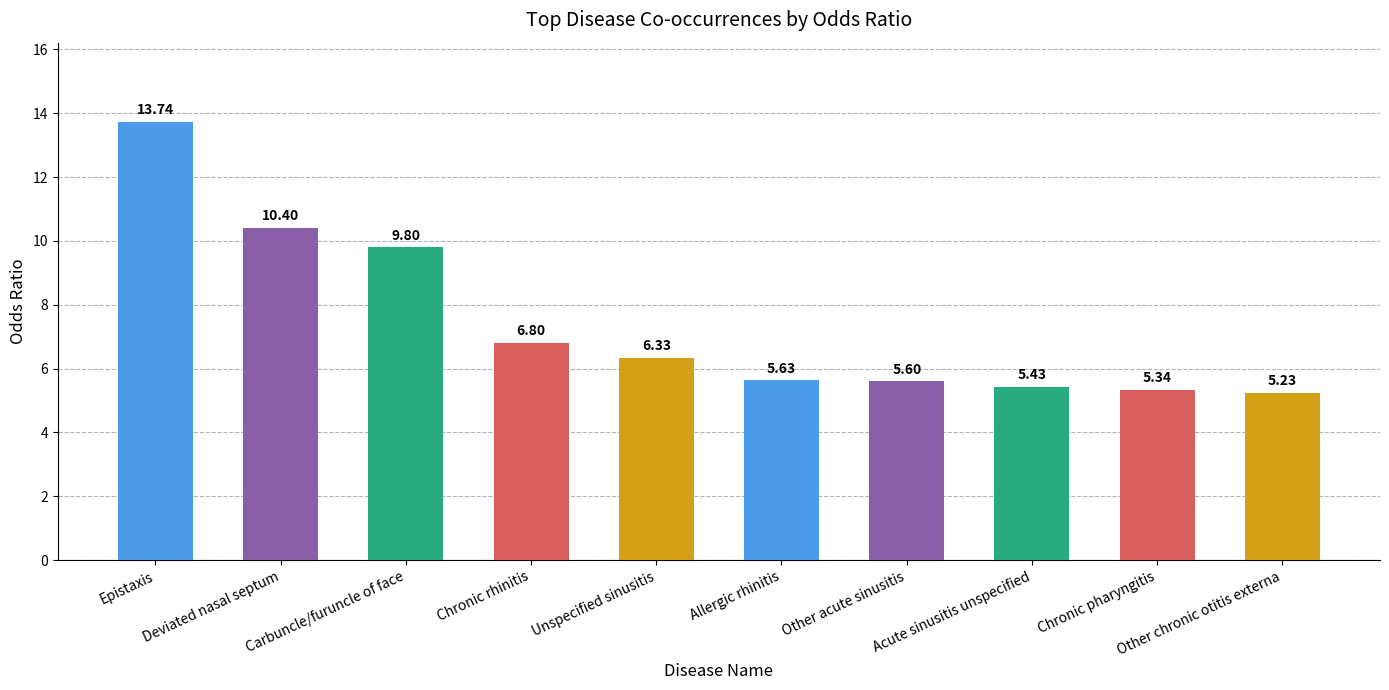

What is the difference between the maximum and second lowest values?

8.4